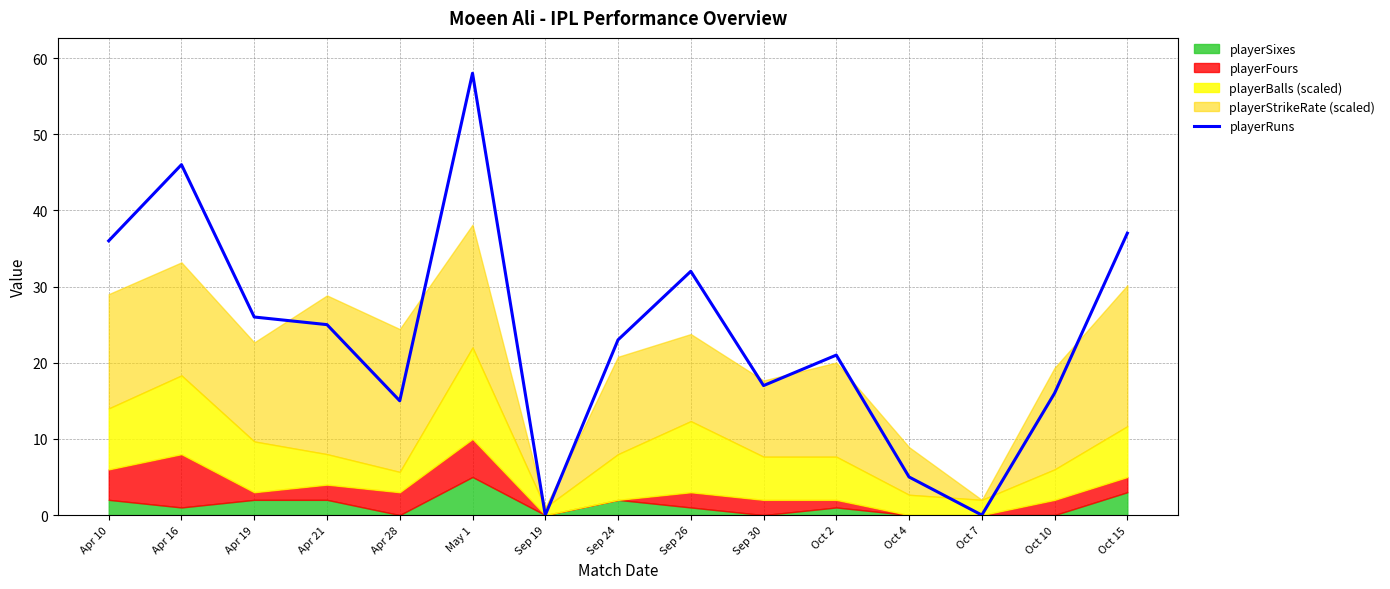

Which label corresponds to the smallest value in the chart?

Sep 19